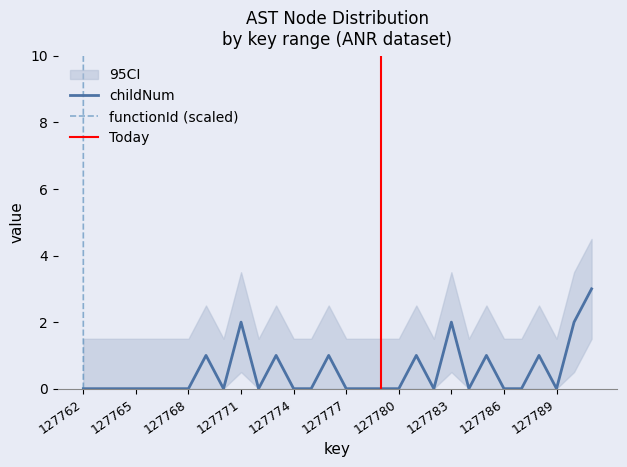

The value of childNum at 127771 is 3. True or false?

False